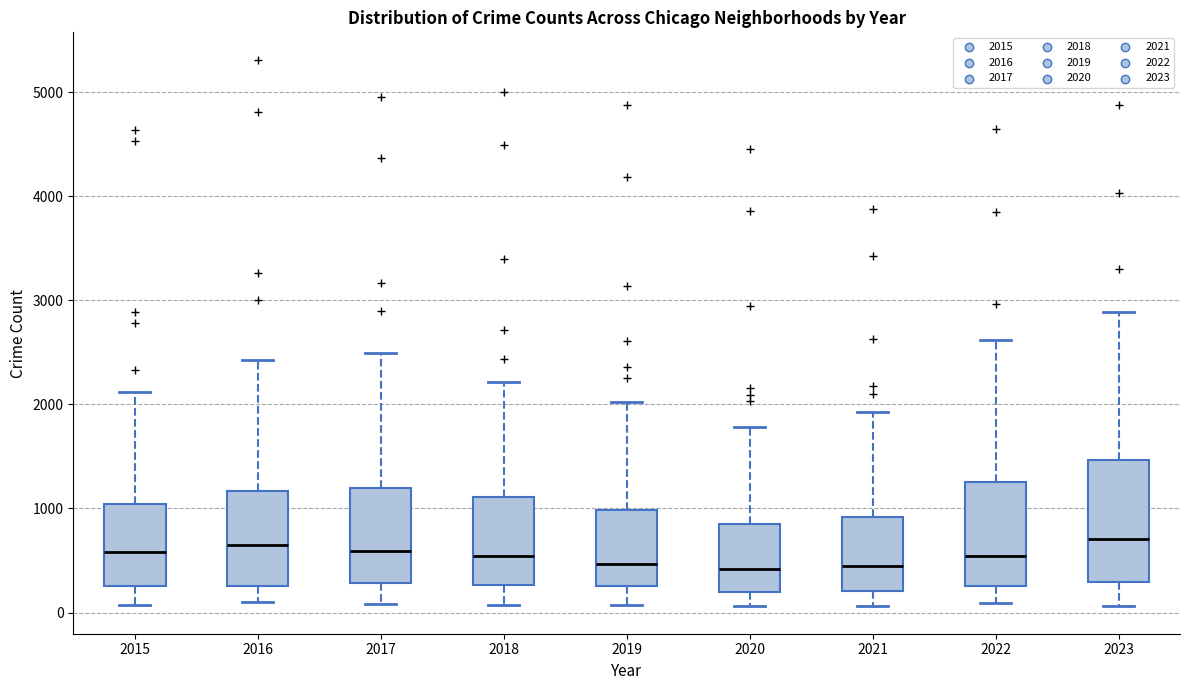

Where does the lower whisker of the box at x = 2017 end on the y-axis? The values are not printed on the chart, so give them approximately, as read against the axis.

100